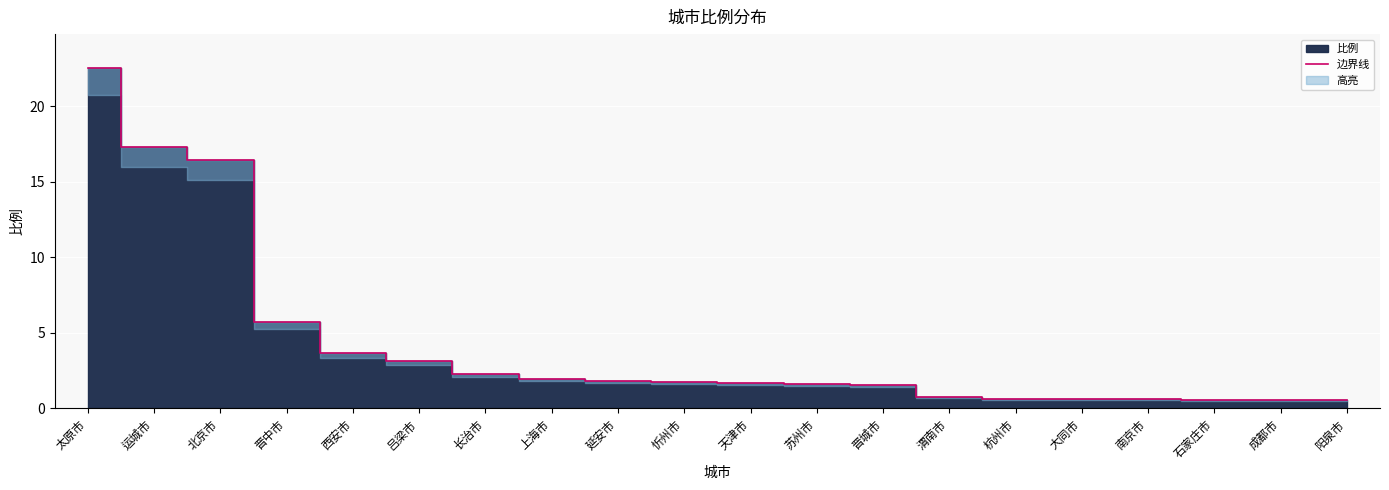

True or false: the data shows 16.4 at 北京市.

True